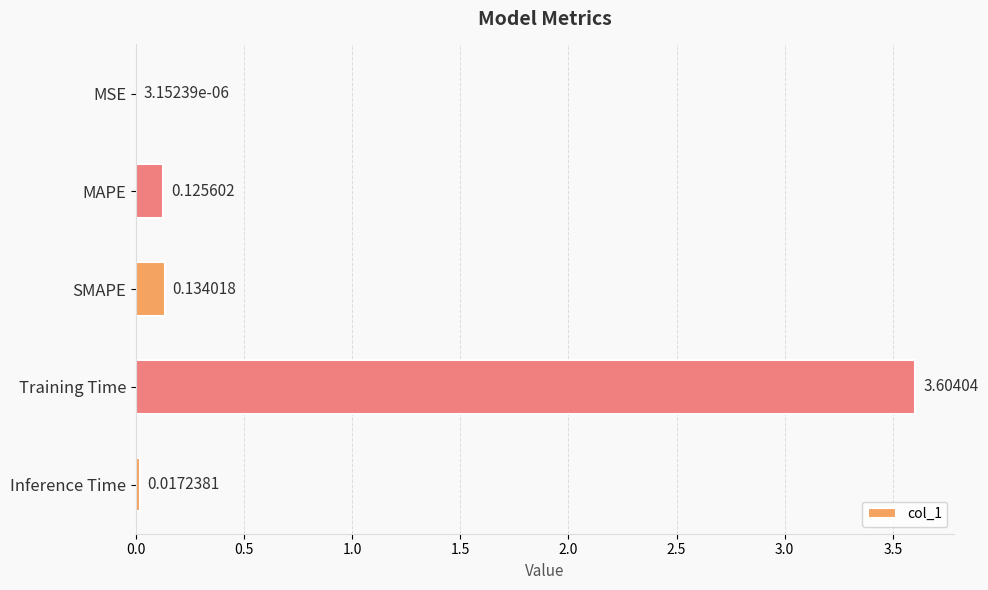

What is the change in value from MSE to MAPE?

+0.1